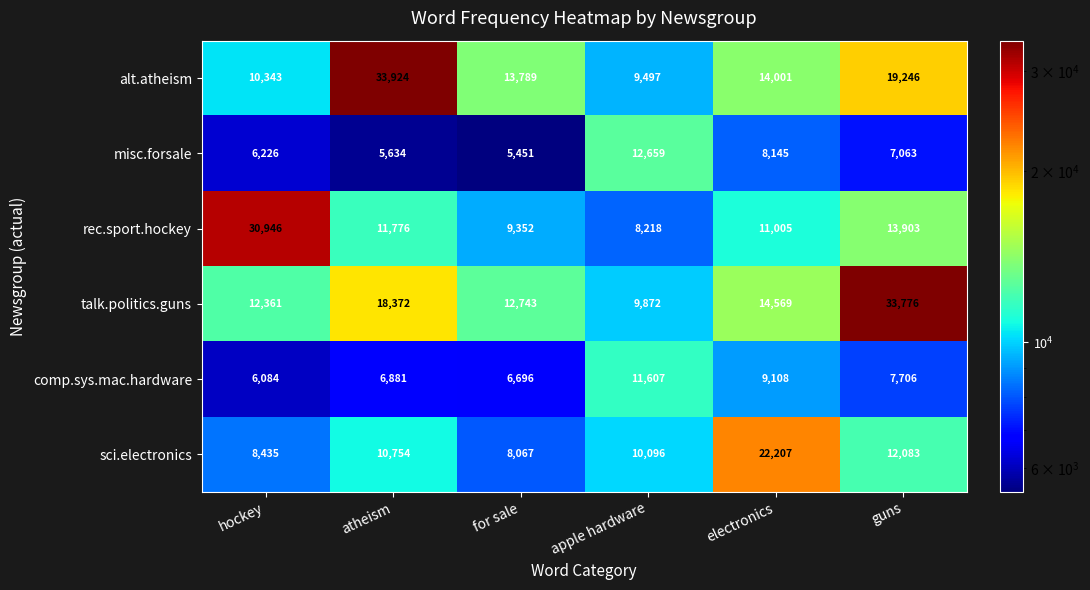

What is the difference between the alt.atheism values at apple hardware and atheism?

24427